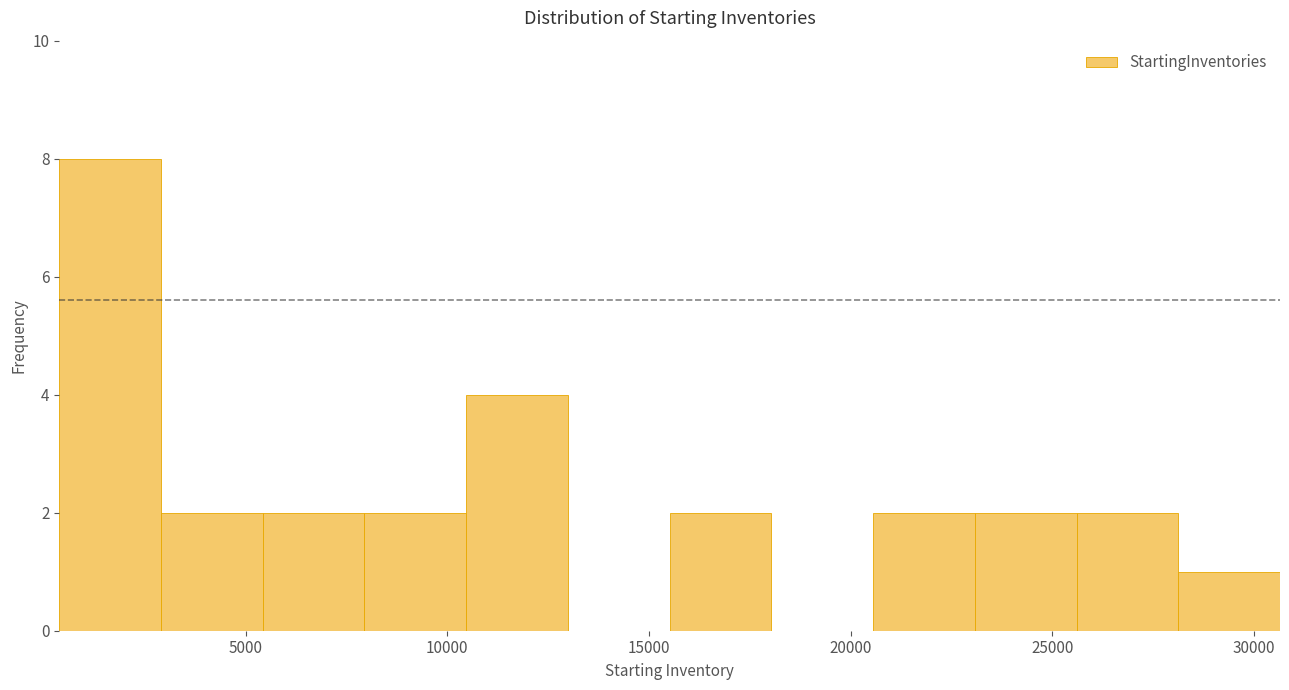

What is the height of the bar covering 3000 to 5500 on the x-axis? Neither the bar edges nor the heights are printed on the chart, so give them approximately, as read against the axes.

2